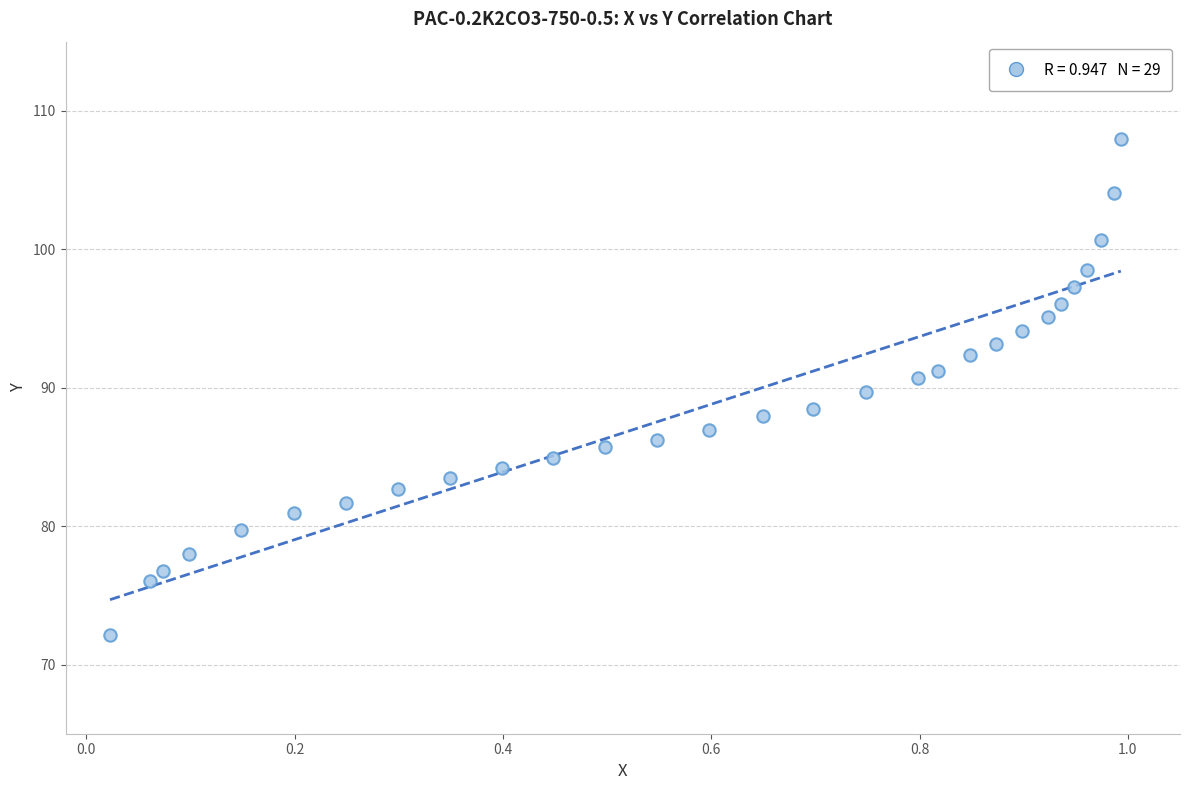

What is the range of Y values (max minus min)?

35.8